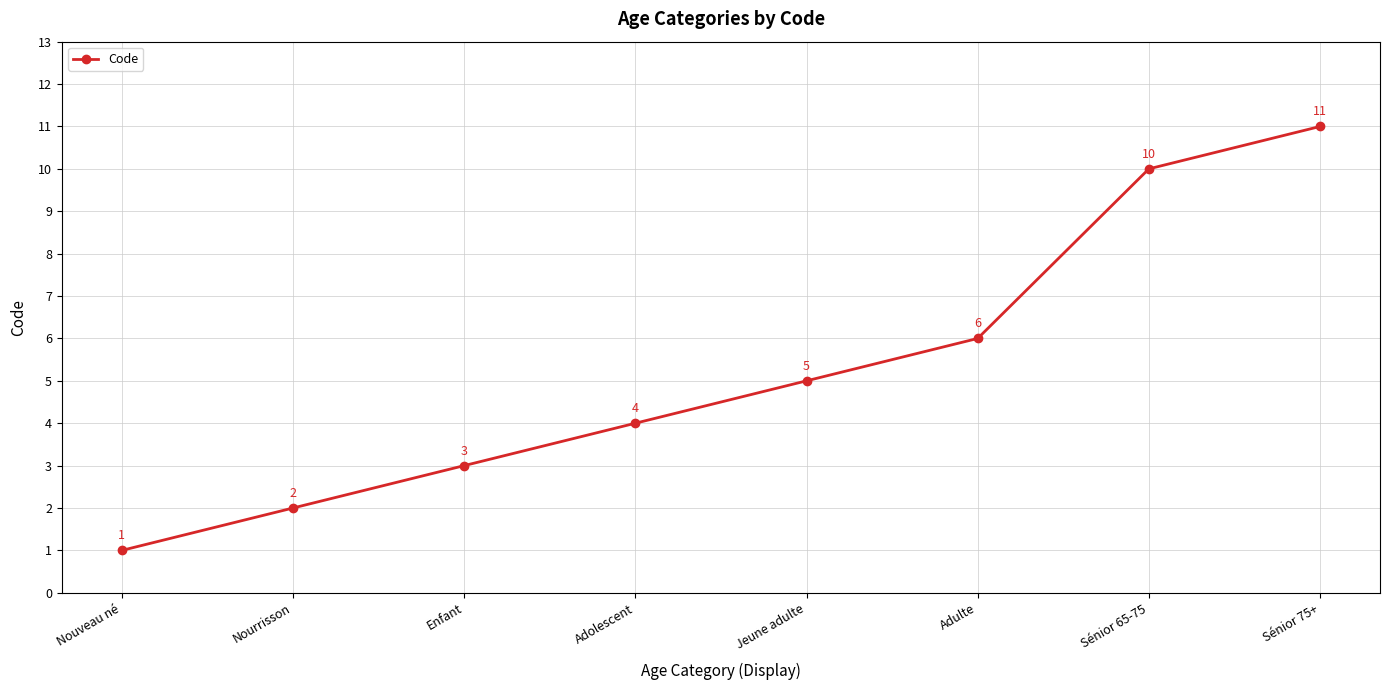

The value at Enfant is 3. True or false?

True